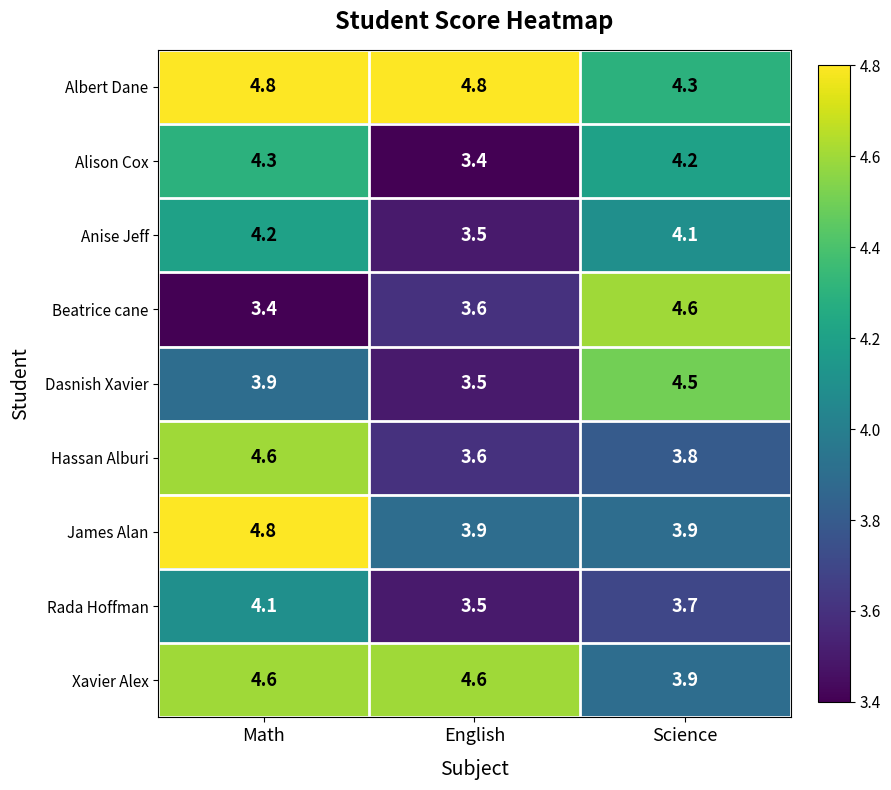

Count the number of categories in the chart.

3